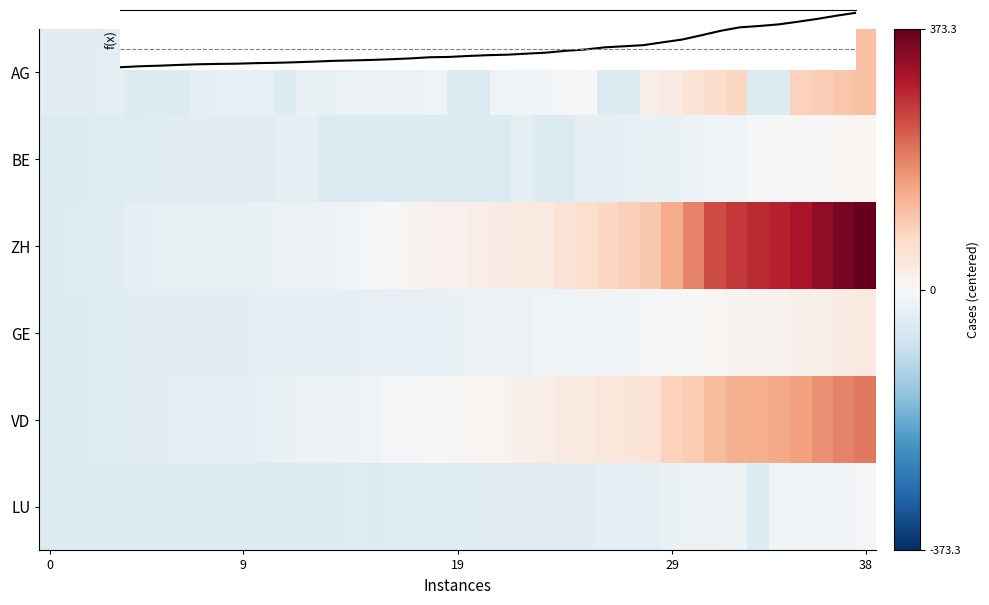

How many values in the BE series exceed -42?

19